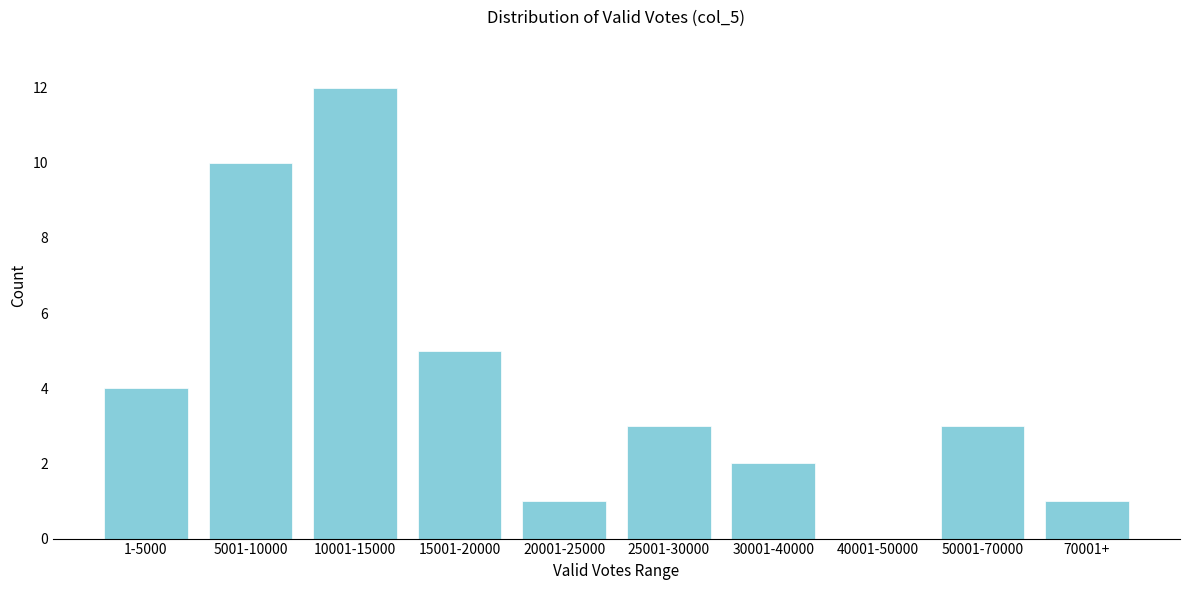

Reading left to right, extract all data points from this chart.

1-5000=4	5001-10000=10	10001-15000=12	15001-20000=5	20001-25000=1	25001-30000=3	30001-40000=2	40001-50000=0	50001-70000=3	70001+=1